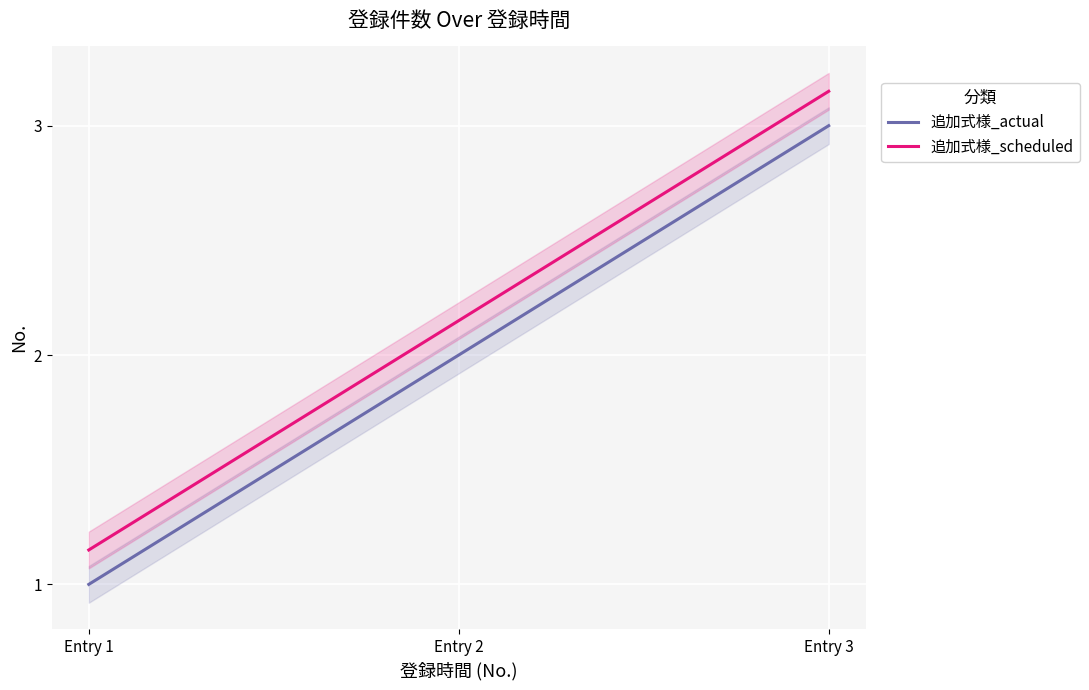

Rank the series by their maximum value, from lowest to highest.

追加式様_actual, 追加式様_scheduled